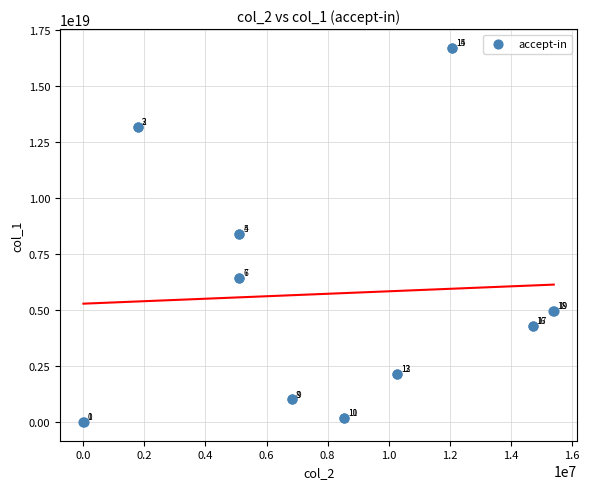

What Y value in the scatter plot is closest to 8357389148155952128?

8386780010155760640